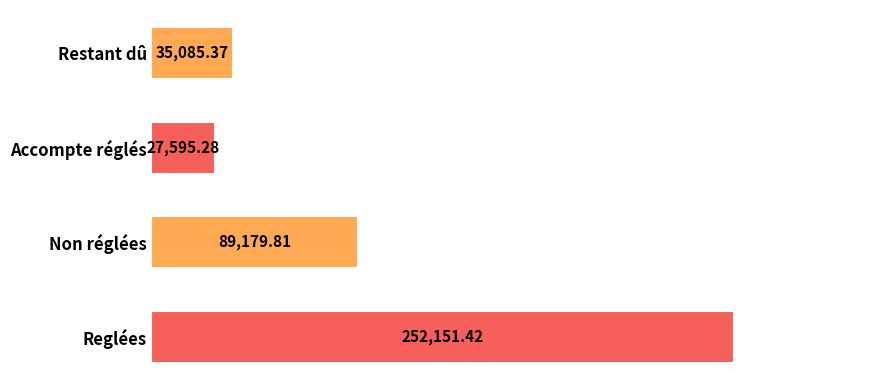

What is the average value?

101003.0